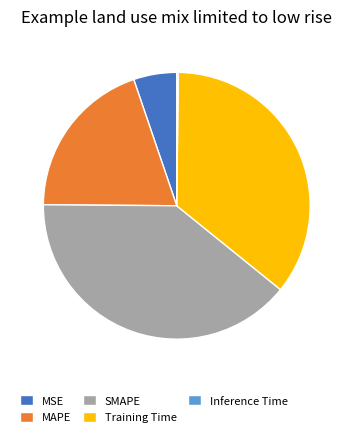

Which has a higher value, SMAPE or Training Time?

SMAPE